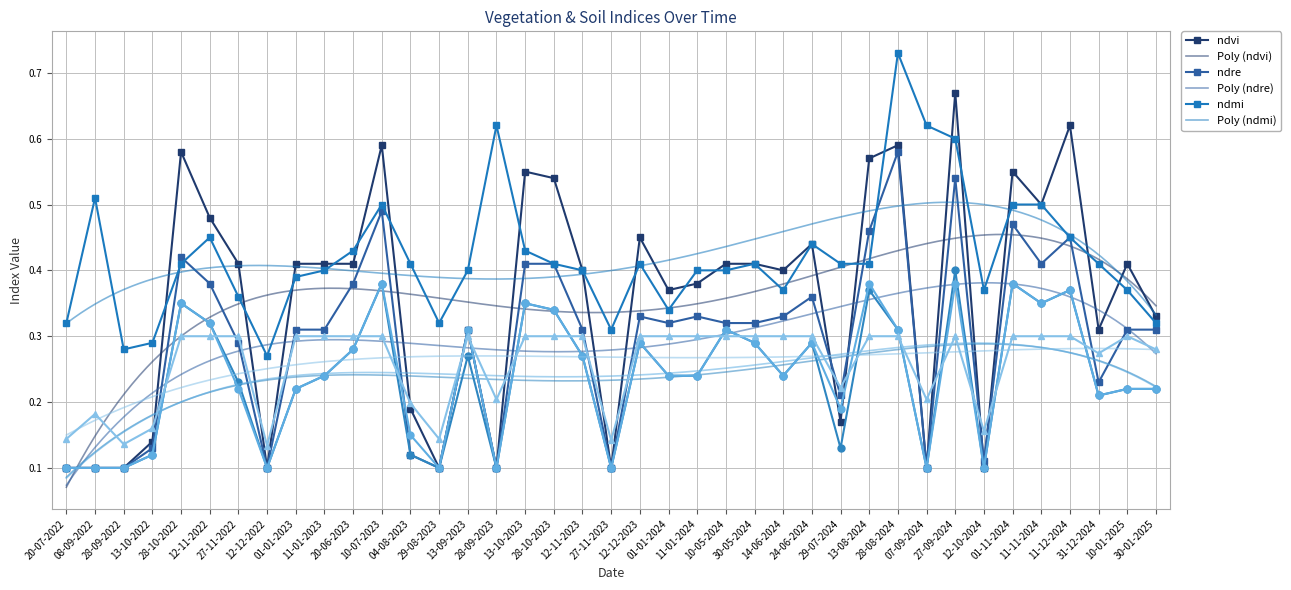

What position from the left is 13-10-2023?

17